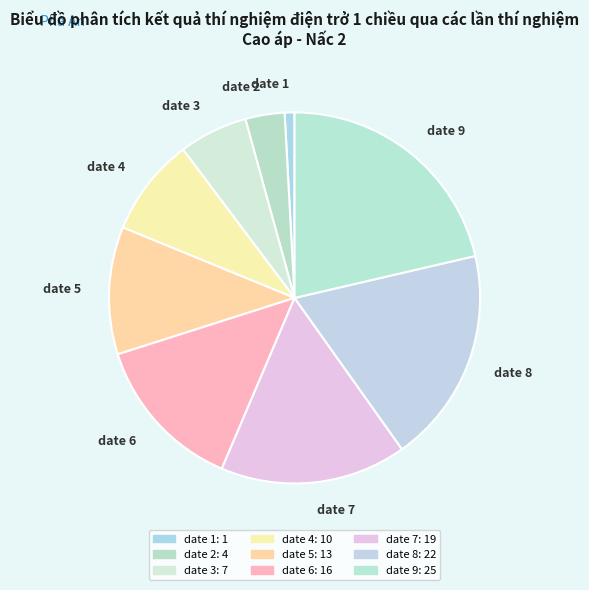

Count the number of slices in the pie.

9